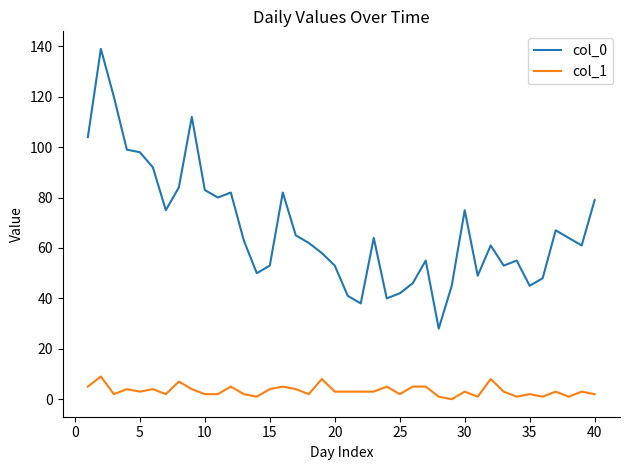

How many lines are shown in the chart?

2